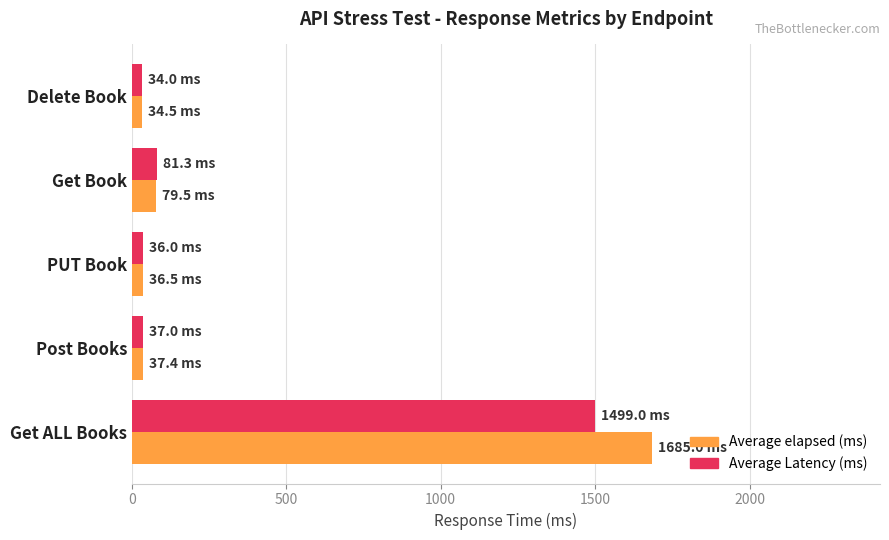

Rank the series by their average value, from highest to lowest.

Average elapsed (ms), Average Latency (ms)